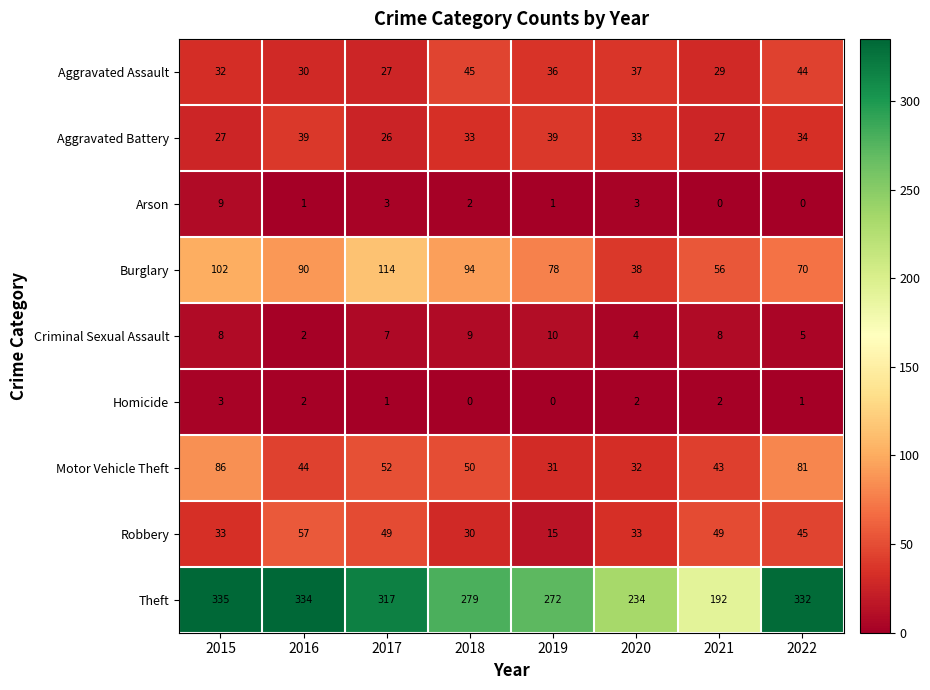

Is the value of Burglary at 2015 greater than the value of Criminal Sexual Assault at 2021?

Yes